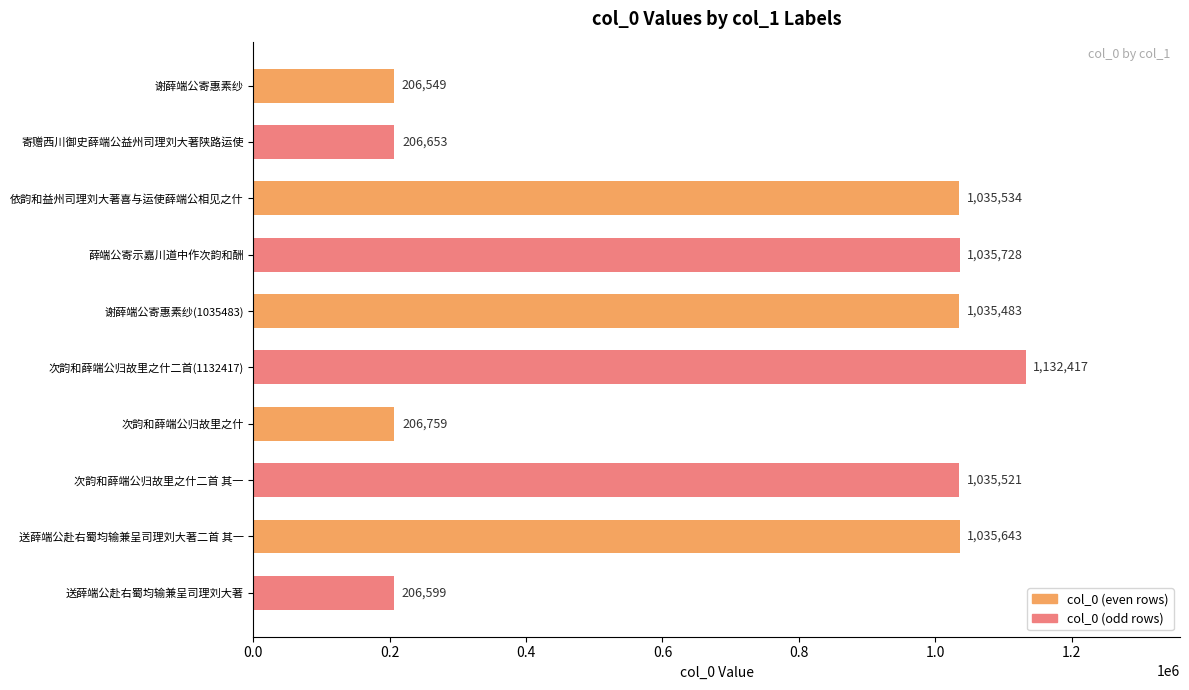

What is the maximum value shown in the chart?

1132417